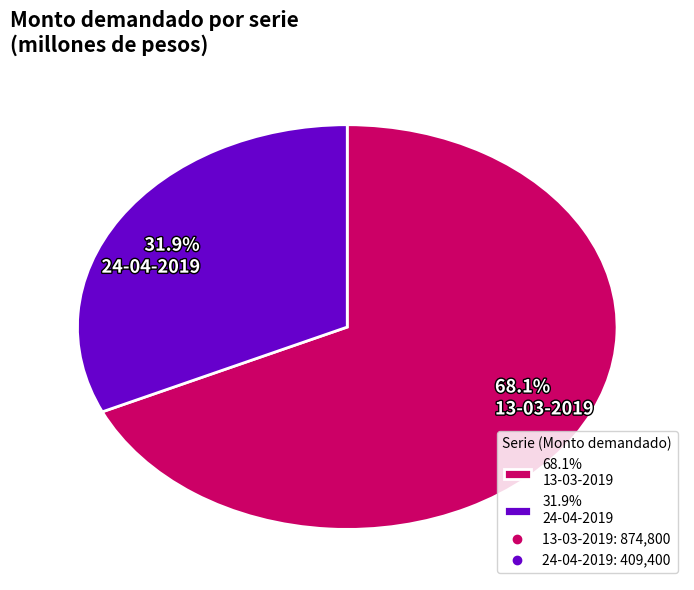

Which has a higher value, 68.1% 13-03-2019 or 31.9% 24-04-2019?

68.1% 13-03-2019